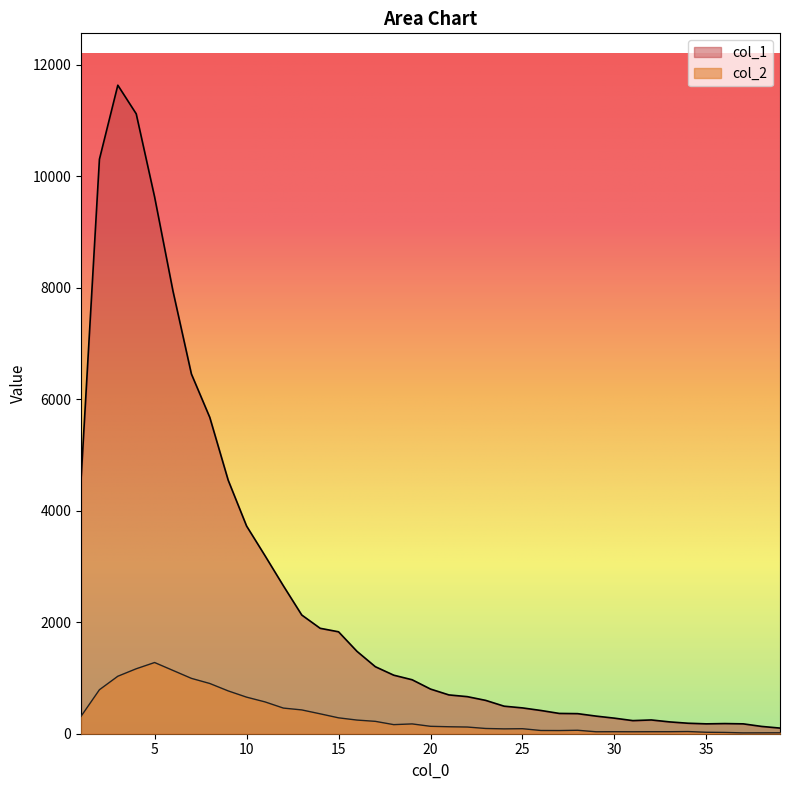

Between 1 and 21, which series saw the biggest shift?

col_1